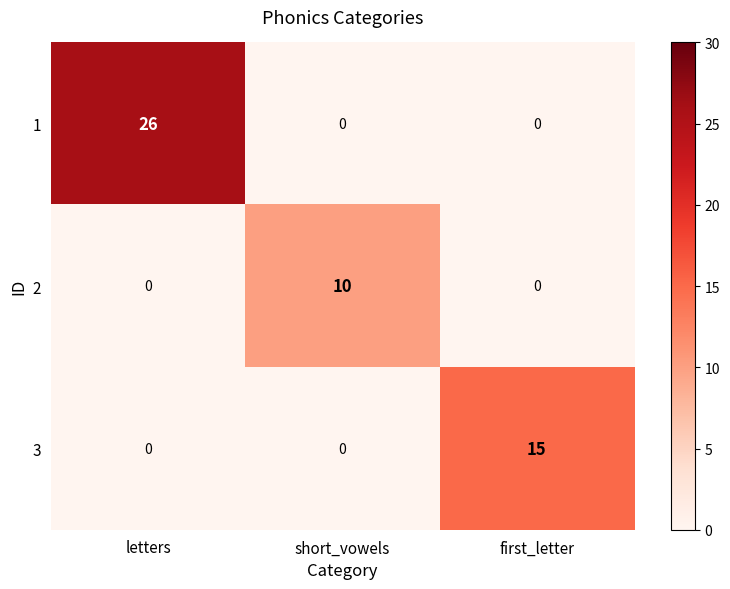

At which label does 1 reach its peak?

letters